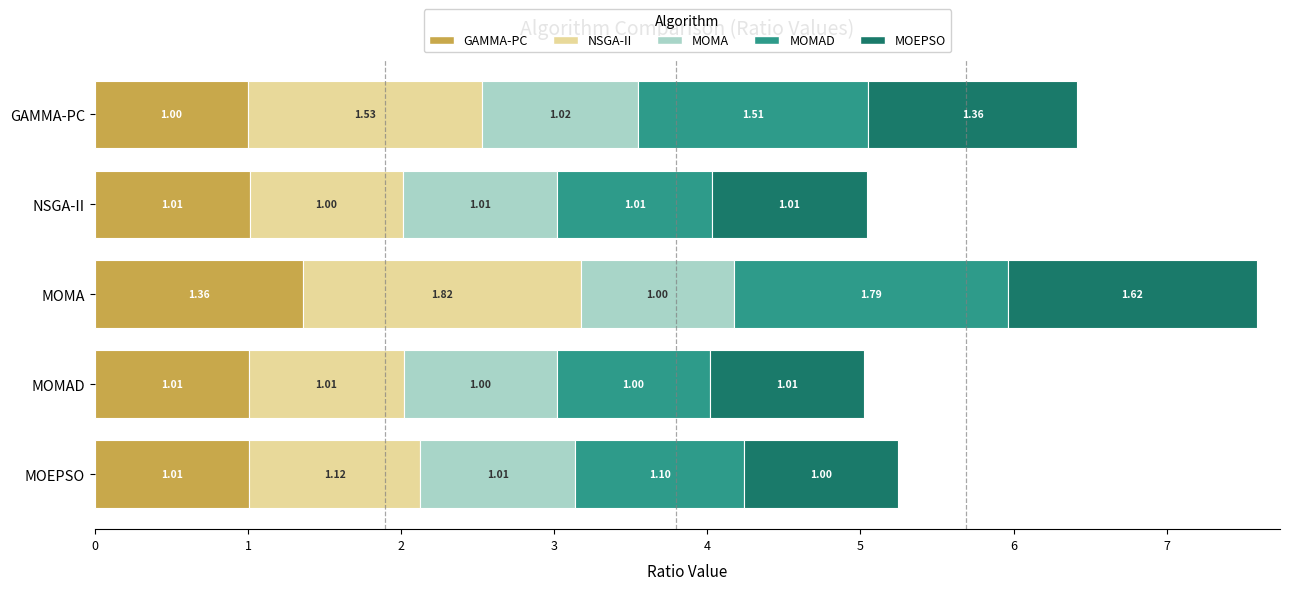

At which label does GAMMA-PC reach its peak?

MOMA